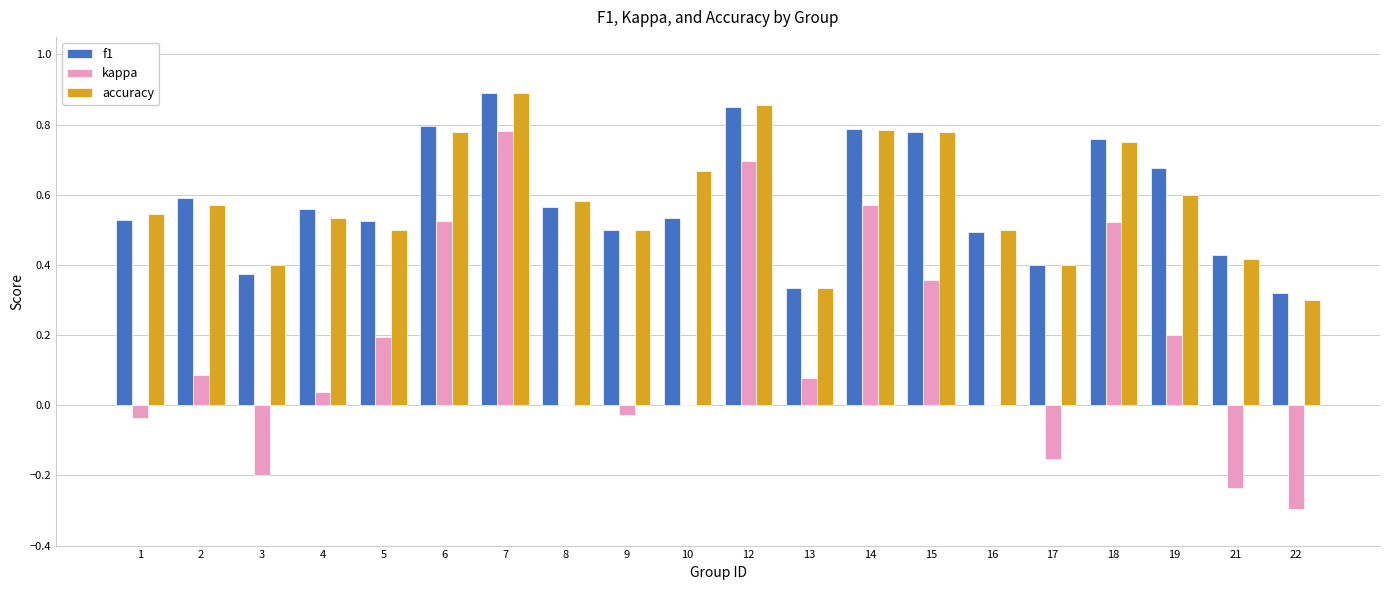

How many distinct data groups are displayed?

3